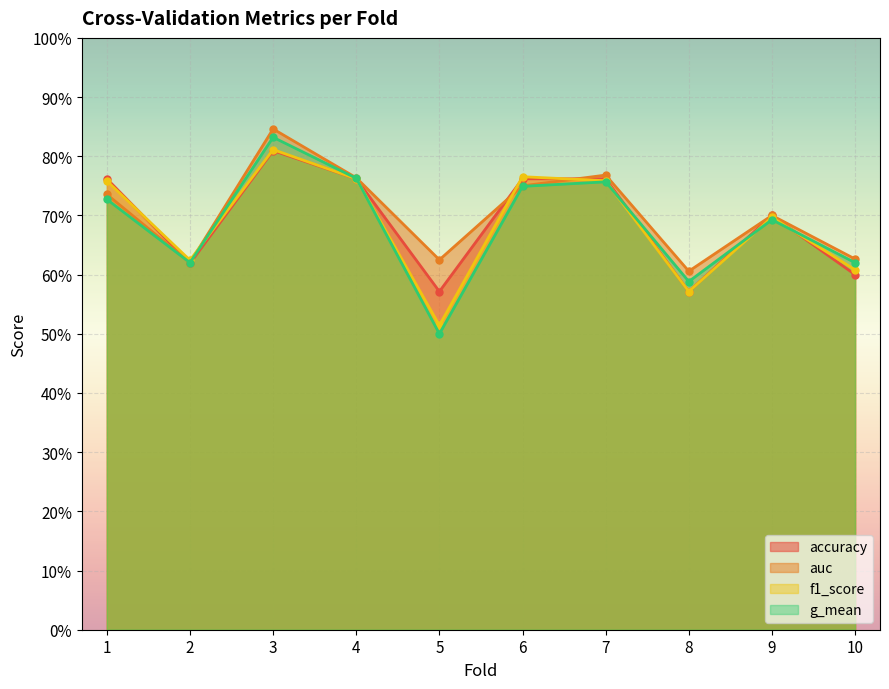

What are all the series names shown in the legend?

accuracy, auc, f1_score, g_mean